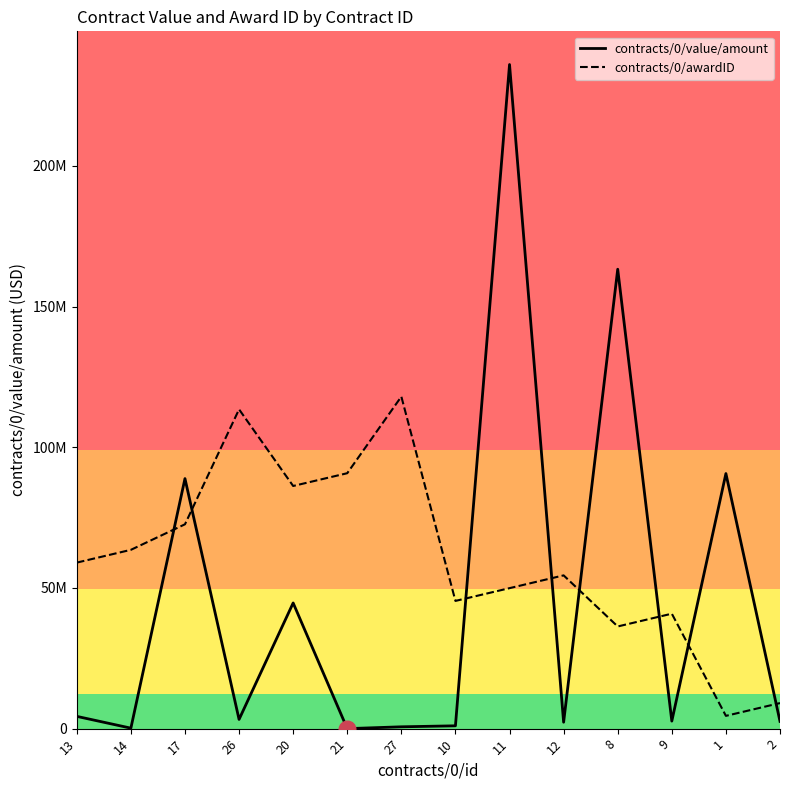

What are all the series names shown in the legend?

contracts/0/value/amount, contracts/0/awardID